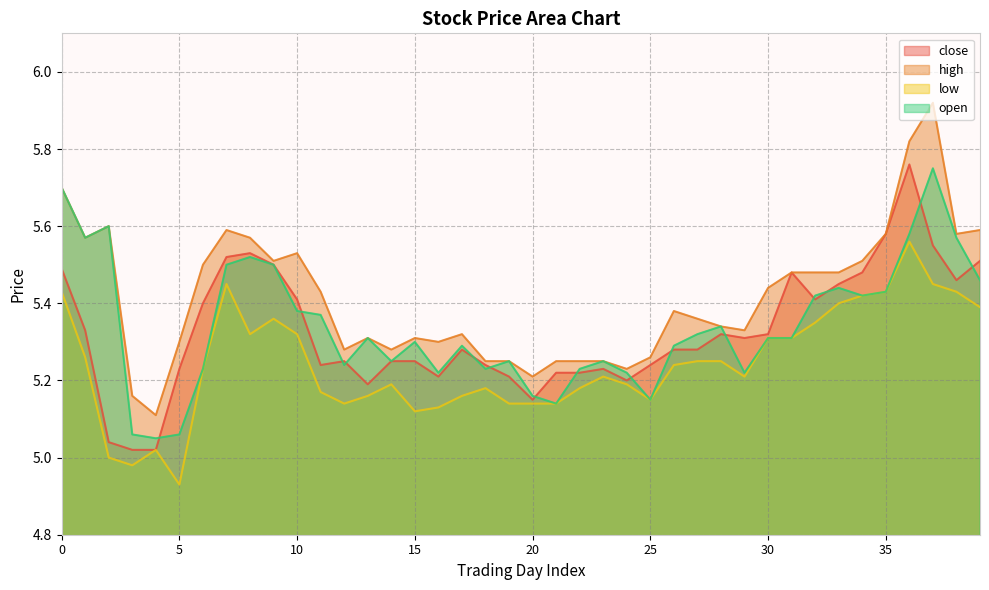

Is the value of high at 7 greater than the value of close at 3?

Yes